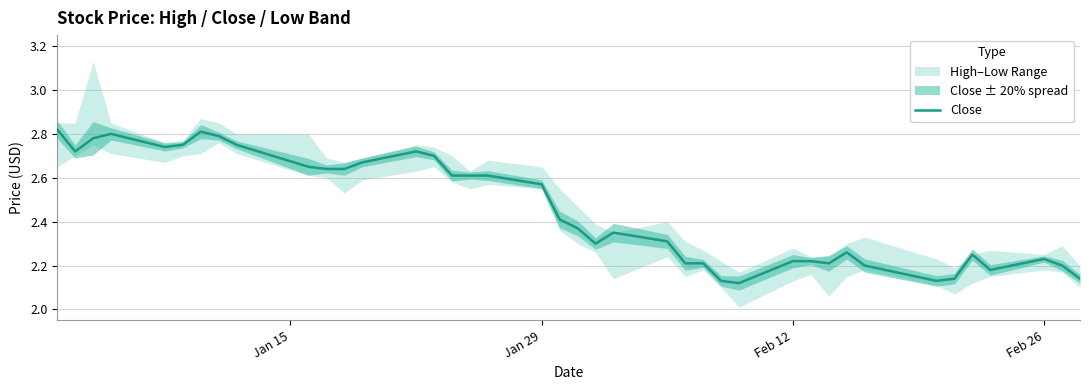

Does the chart have visible grid lines?

Yes